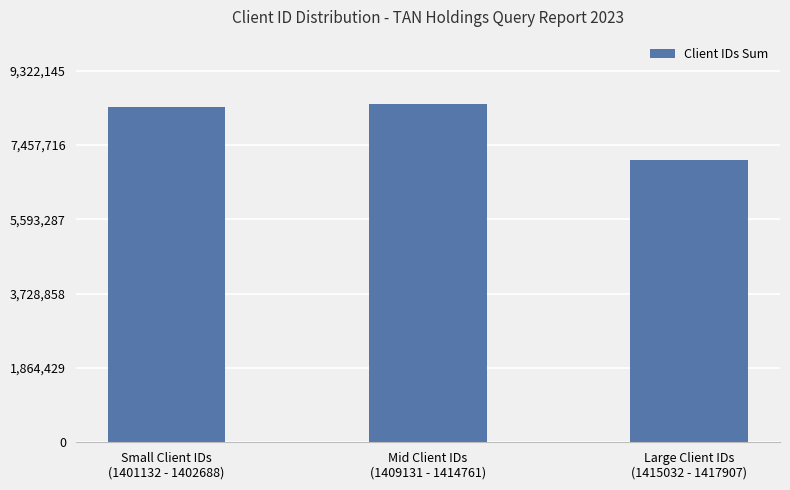

What is the label of the 1st bar from the left?

Small Client IDs
(1401132 - 1402688)